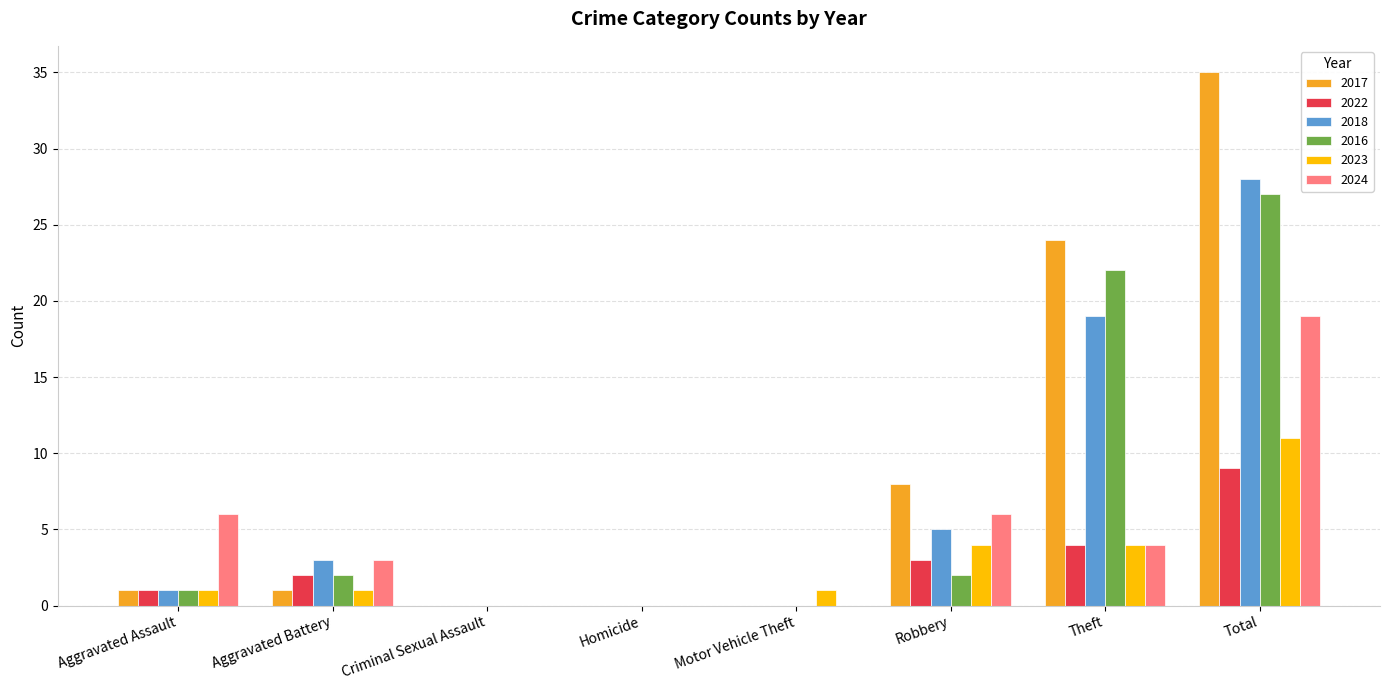

Reading left to right, list all the values displayed in this chart.

2017: 1	1	0	0	0	8	24	35
2022: 1	2	0	0	0	3	4	9
2018: 1	3	0	0	0	5	19	28
2016: 1	2	0	0	0	2	22	27
2023: 1	1	0	0	1	4	4	11
2024: 6	3	0	0	0	6	4	19